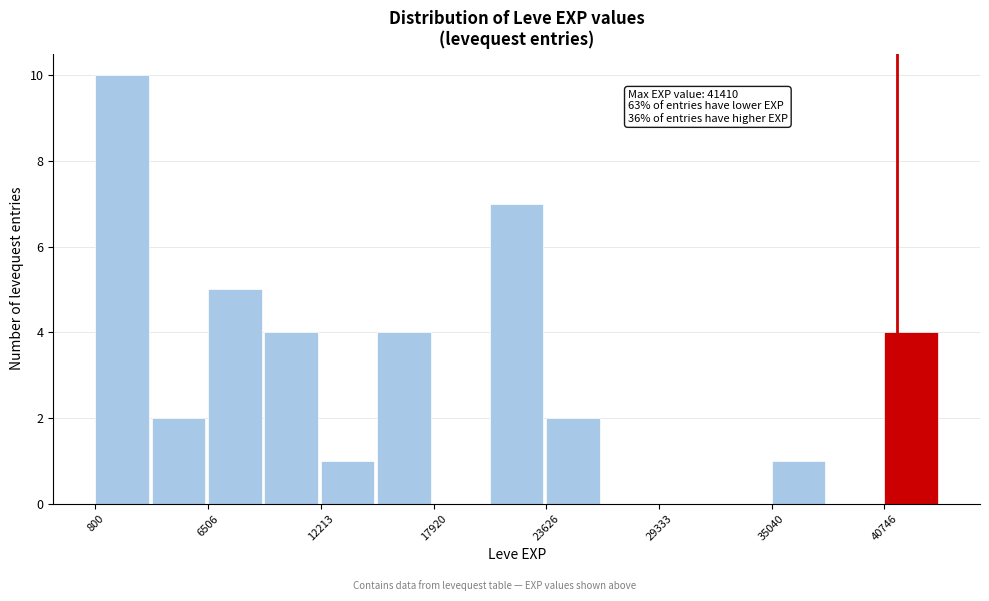

Around what value on the x-axis is the tallest bar? Give the approximate position of its centre, as read against the axis.

2000